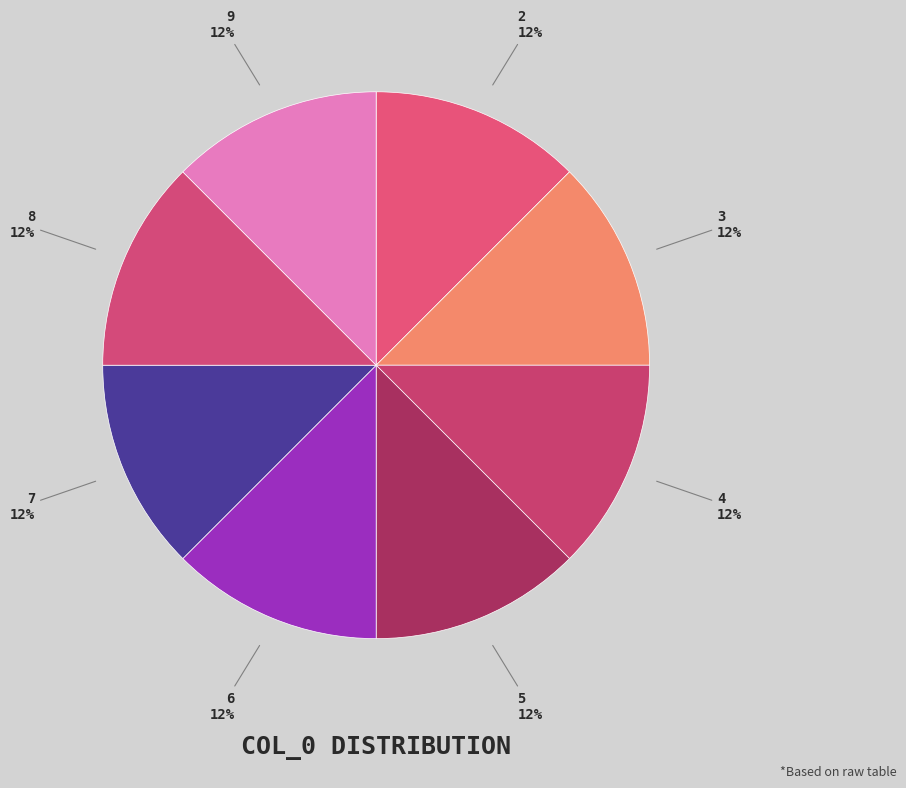

Does 4 represent more than half of the total?

No